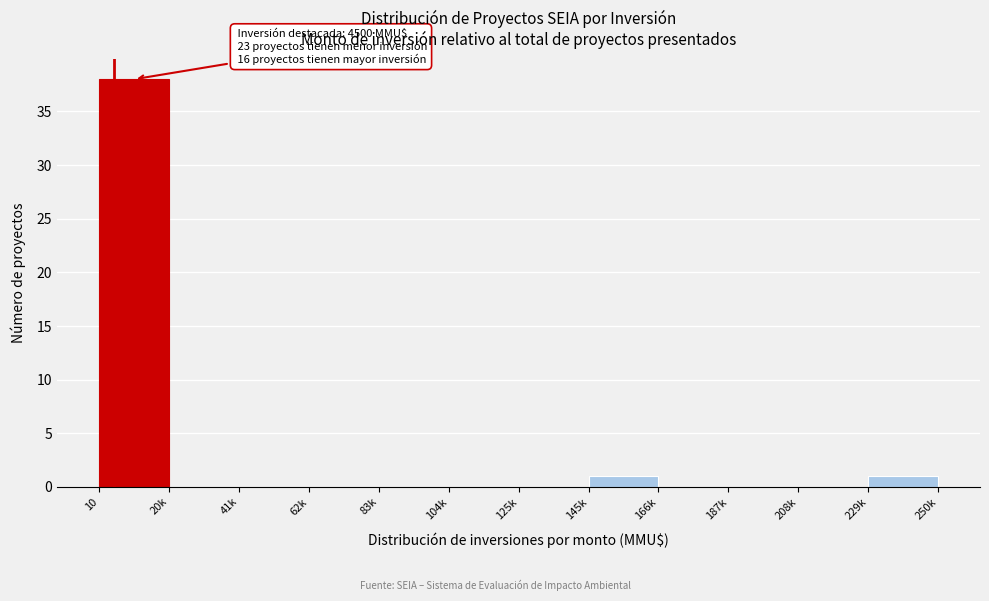

Reading right to left, list all the values displayed in this chart.

229k=1	208k=0	187k=0	166k=0	145k=1	125k=0	104k=0	83k=0	62k=0	41k=0	20k=0	10=38